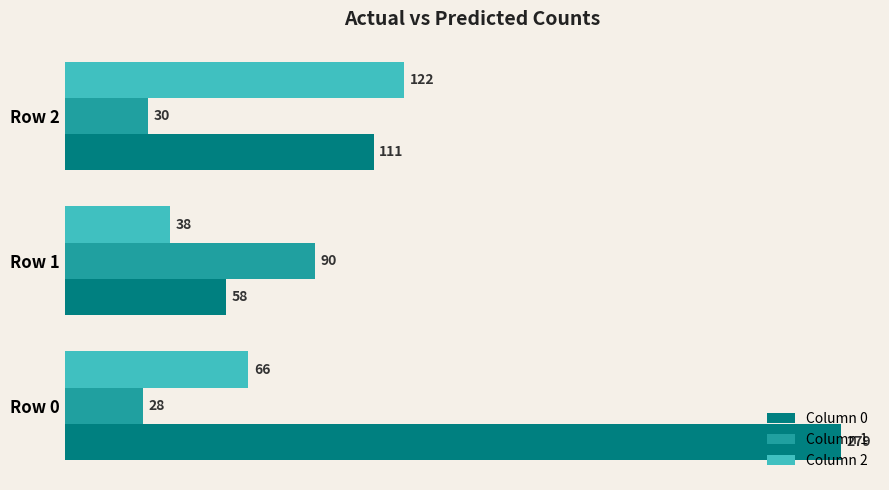

Is it true that Column 0 equals 58 at Row 1?

True